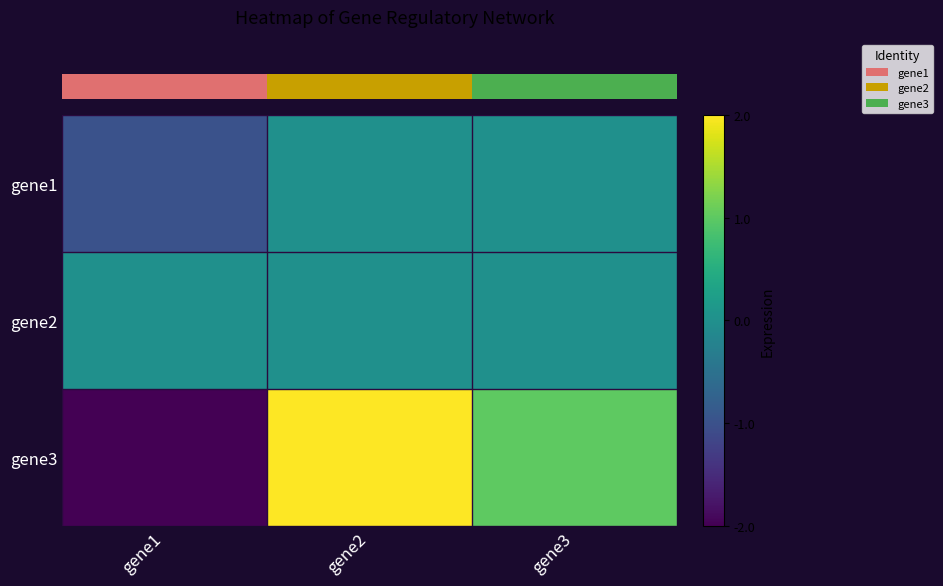

Reading left to right, list all the values displayed in this chart.

row_0: gene1=-1	gene2=0	gene3=0
row_1: gene1=0	gene2=0	gene3=0
row_2: gene1=-2	gene2=2	gene3=1